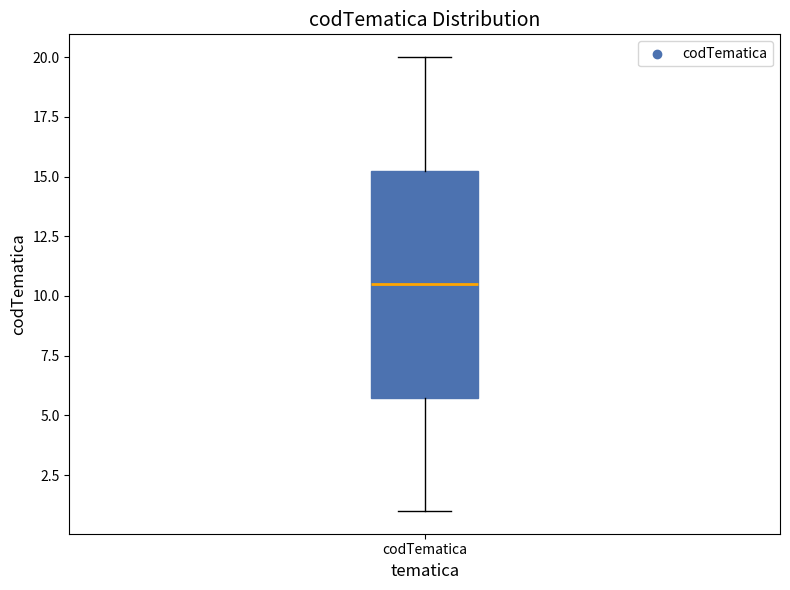

Transcribe this box plot: give where the median line is, the range the box spans, and where the two whiskers end, as read against the y-axis. The values are not printed on the chart, so give them approximately, as read against the axis.

median 10.5, box 6.0 to 15.5, whiskers 1.0 to 20.0